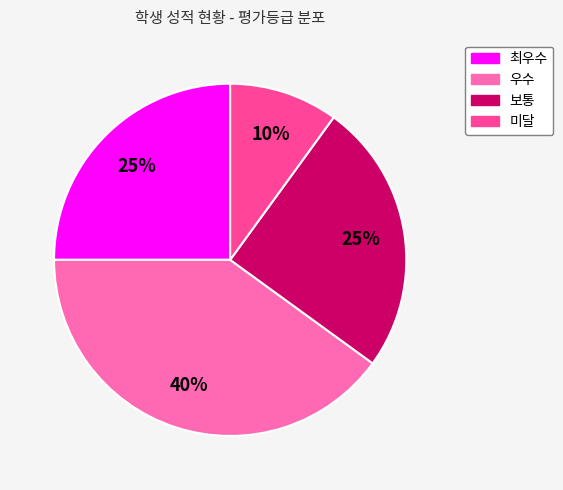

Which category has the biggest portion of the pie?

우수